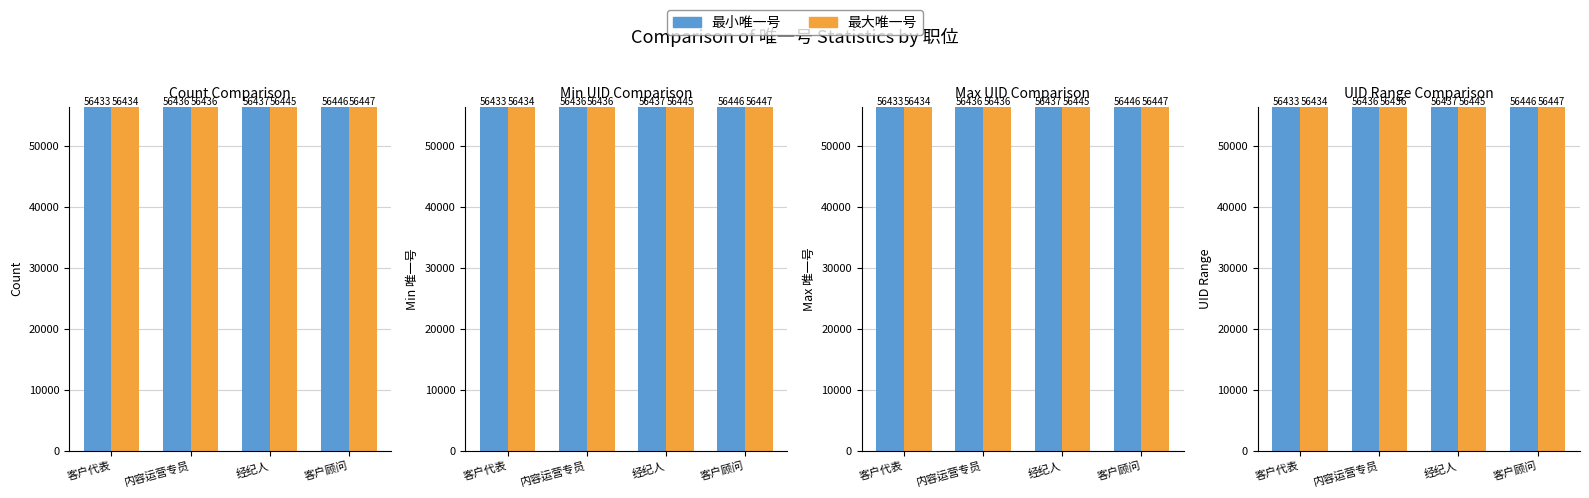

Rank the series by their average value, from lowest to highest.

最小唯一号, 最大唯一号